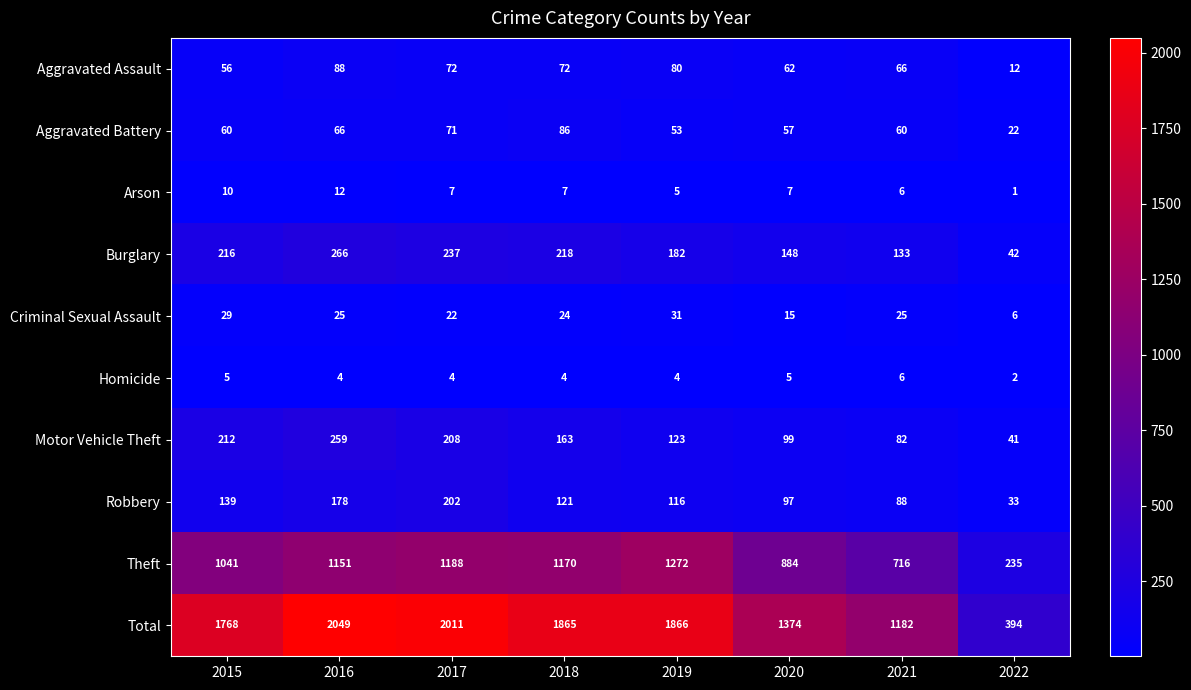

Where is Criminal Sexual Assault nearest to the value 18?

2020